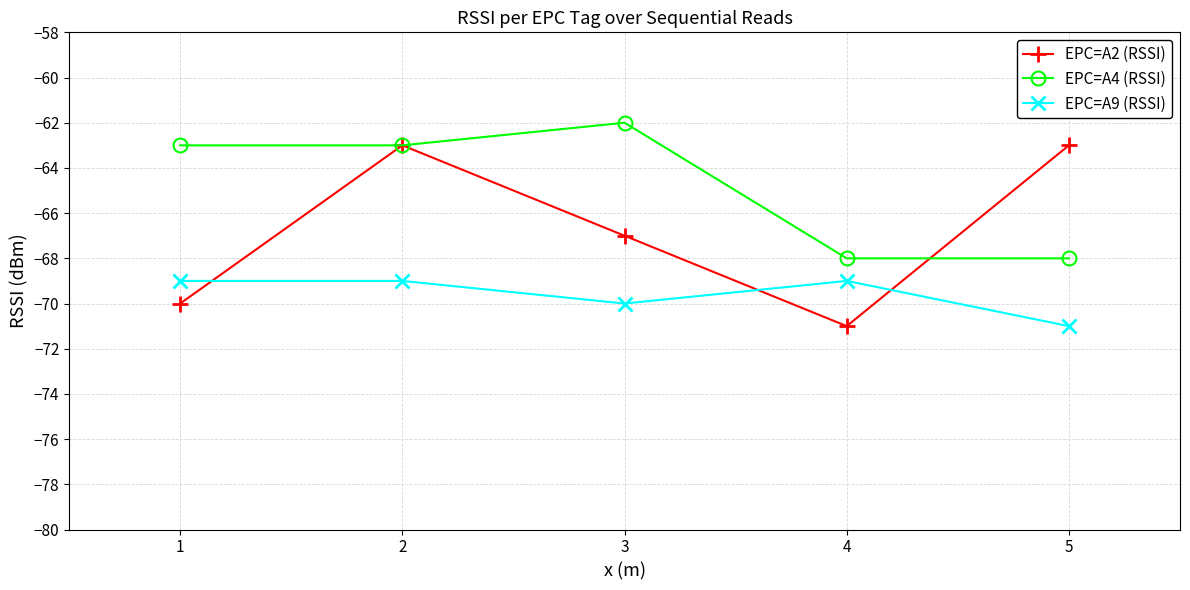

Rank the series by their maximum value, from highest to lowest.

EPC=A4 (RSSI), EPC=A2 (RSSI), EPC=A9 (RSSI)